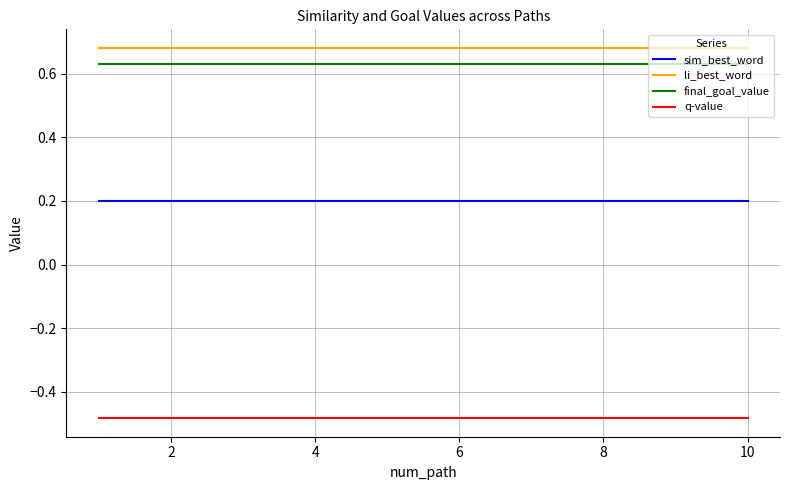

True or false: sim_best_word and final_goal_value cross at least once.

False